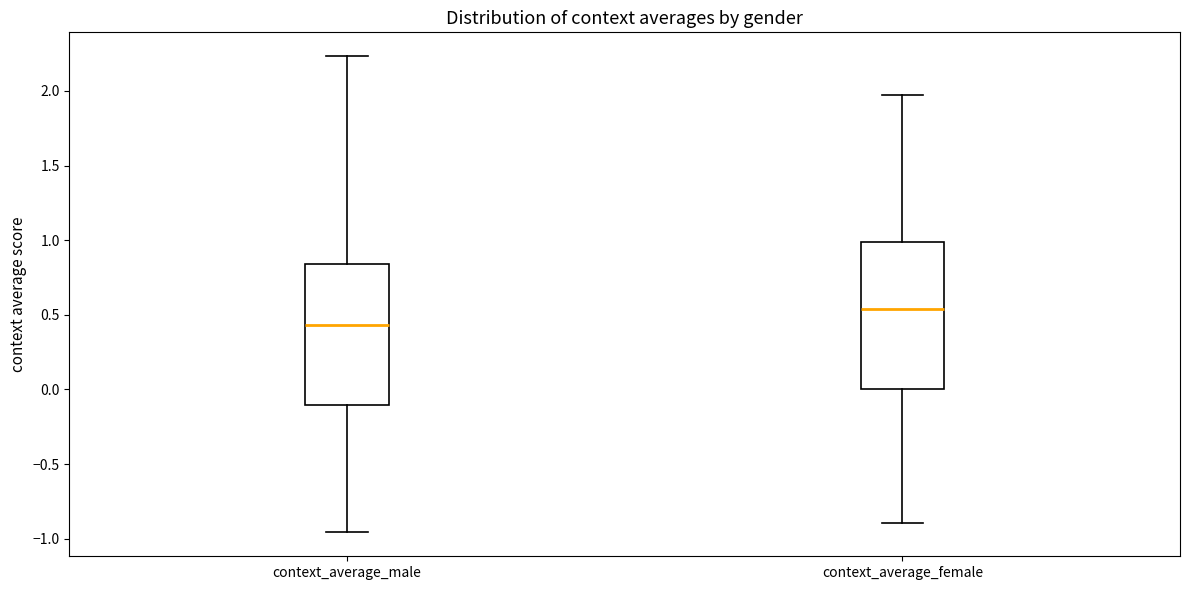

Reading left to right, transcribe this box plot: for each box, give where its median line is, the range the box spans, and where its two whiskers end, as read against the y-axis. The values are not printed on the chart, so give them approximately, as read against the axis.

context_average_male: median 0.45, box -0.10 to 0.85, whiskers -0.95 to 2.25
context_average_female: median 0.55, box 0.00 to 1.00, whiskers -0.90 to 2.00